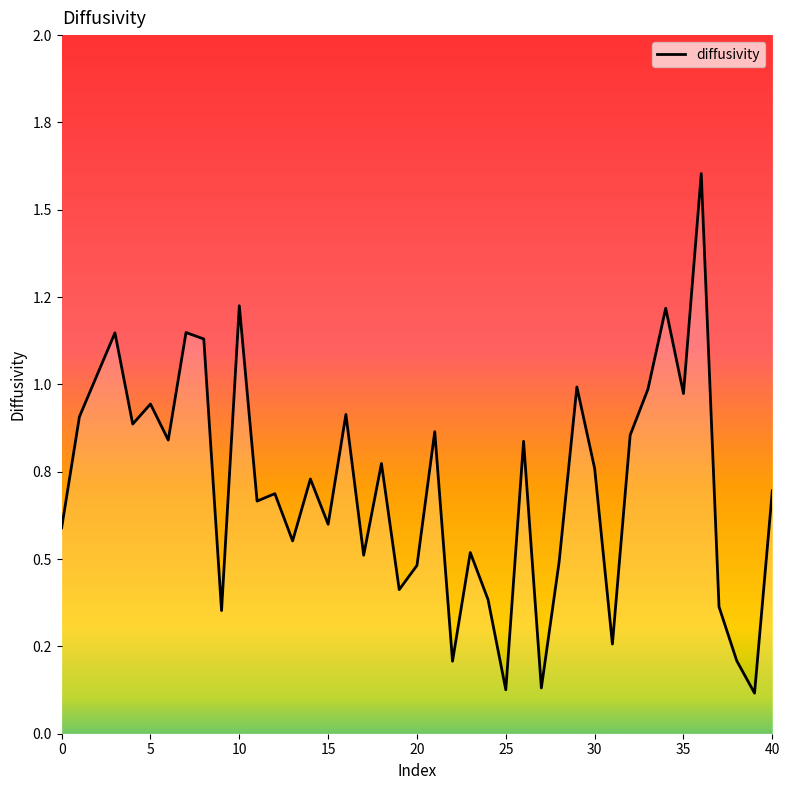

What is the label of the 11th point from the left?

10